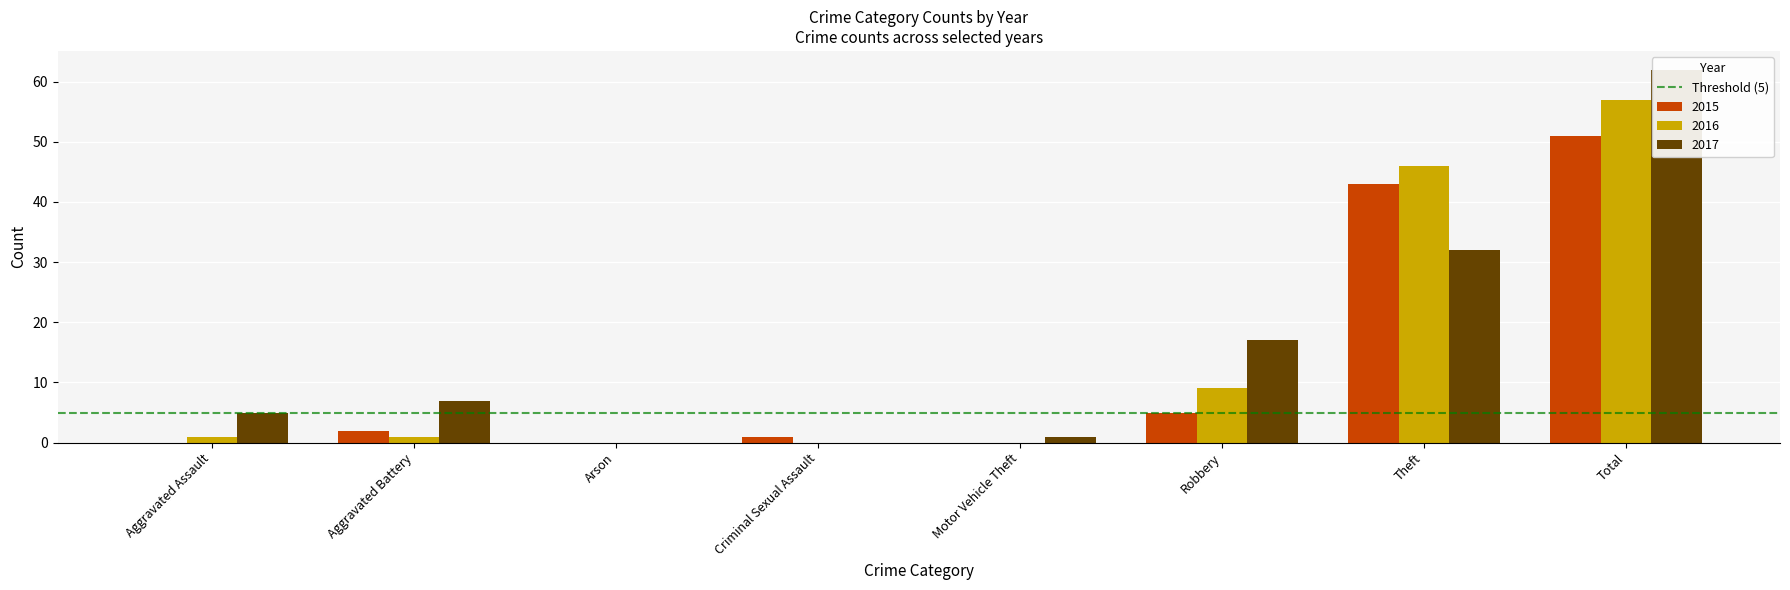

What are all the series names shown in the legend?

2015, 2016, 2017